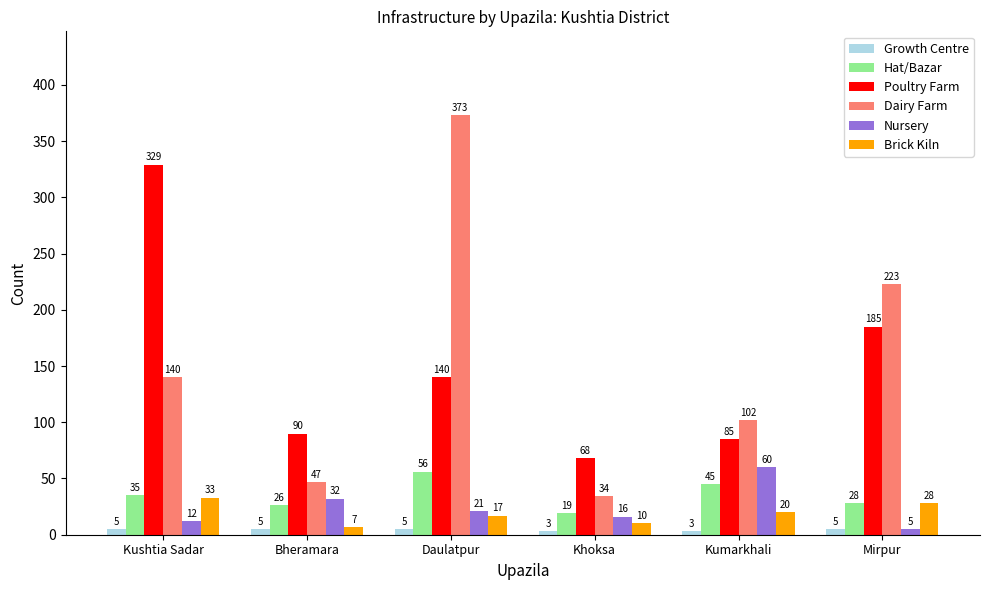

What is the smallest value displayed?

3